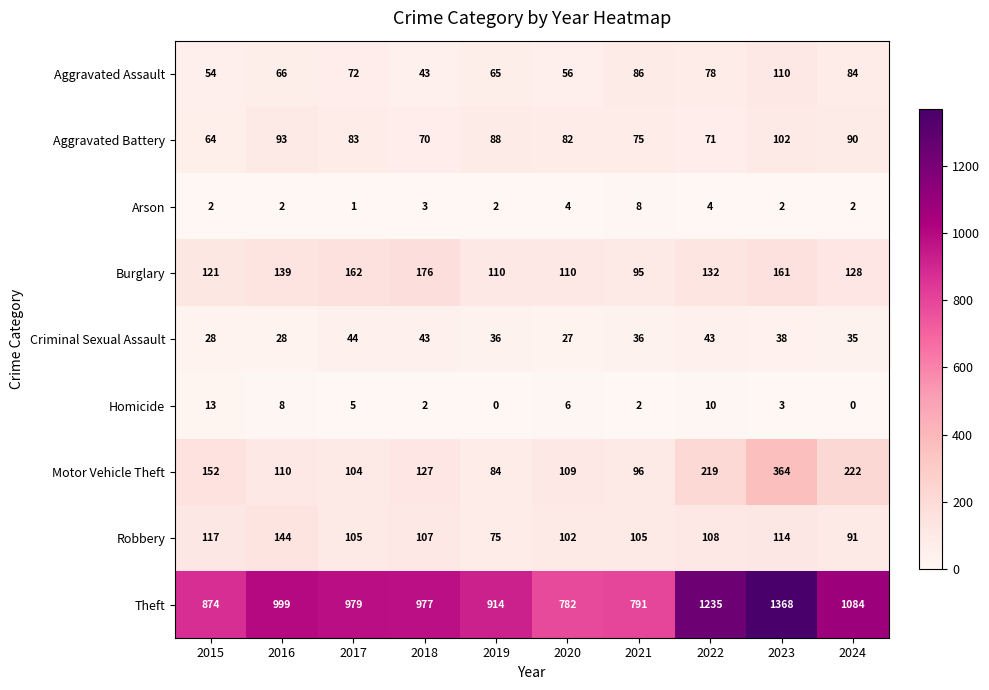

Count the number of categories in the chart.

10